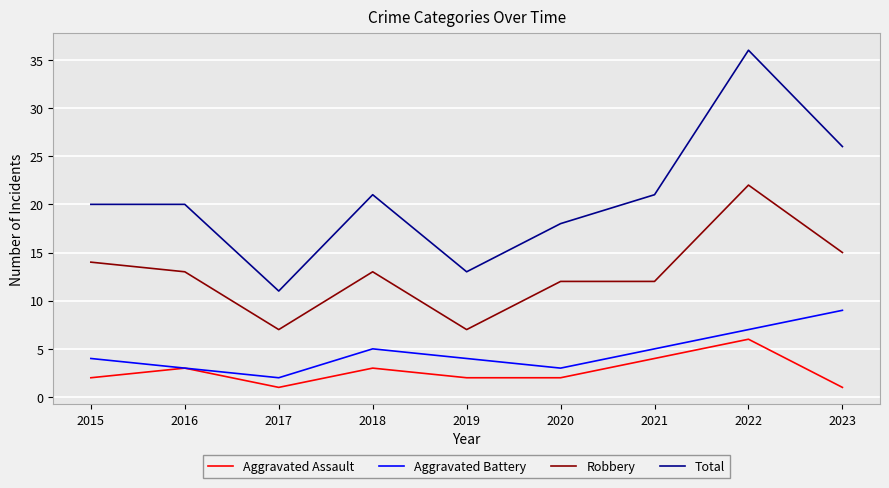

At which category is the sum across all series the highest?

2022